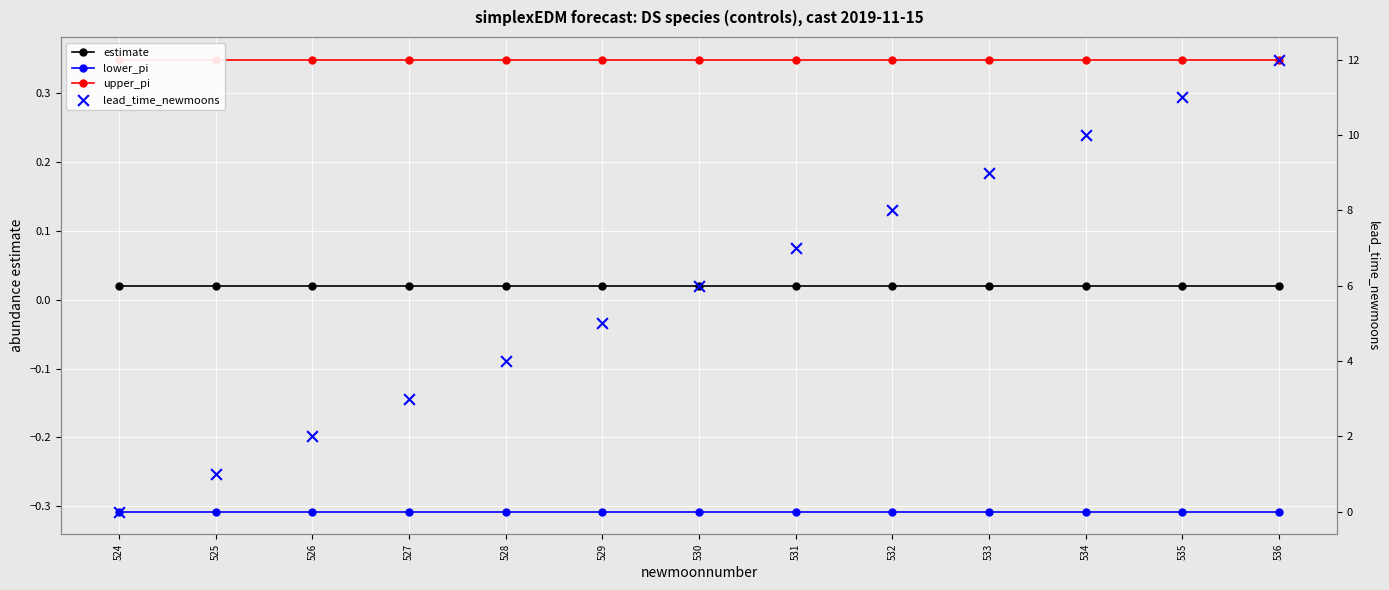

Is the value of lead_time_newmoons at 526 greater than the value of upper_pi at 536?

Yes